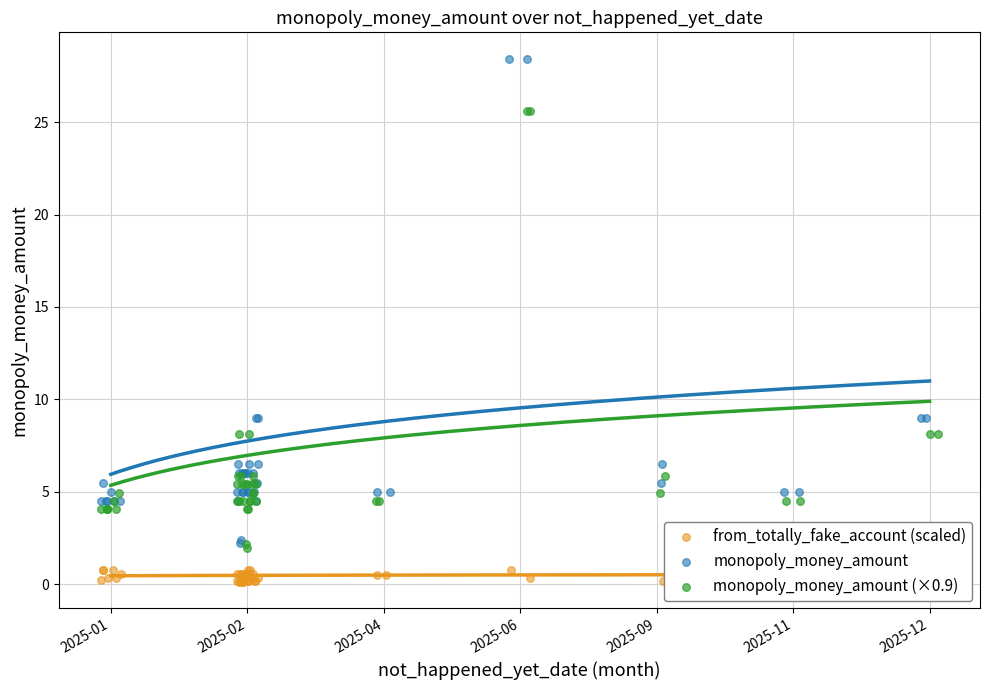

Which series reaches the minimum Y coordinate?

from_totally_fake_account (scaled)